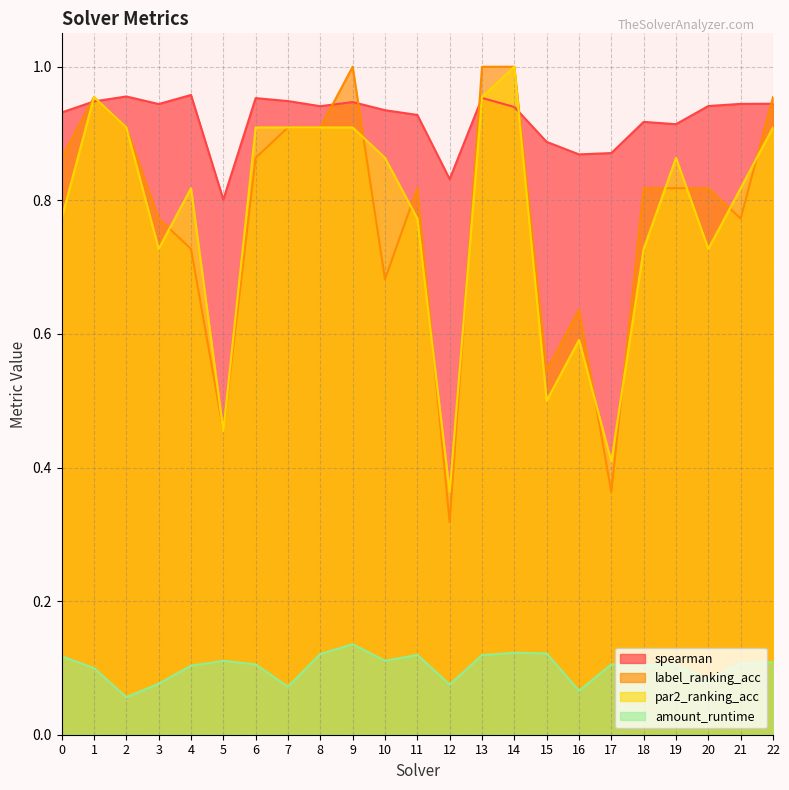

Rank the series by their maximum value, from highest to lowest.

label_ranking_acc, par2_ranking_acc, spearman, amount_runtime